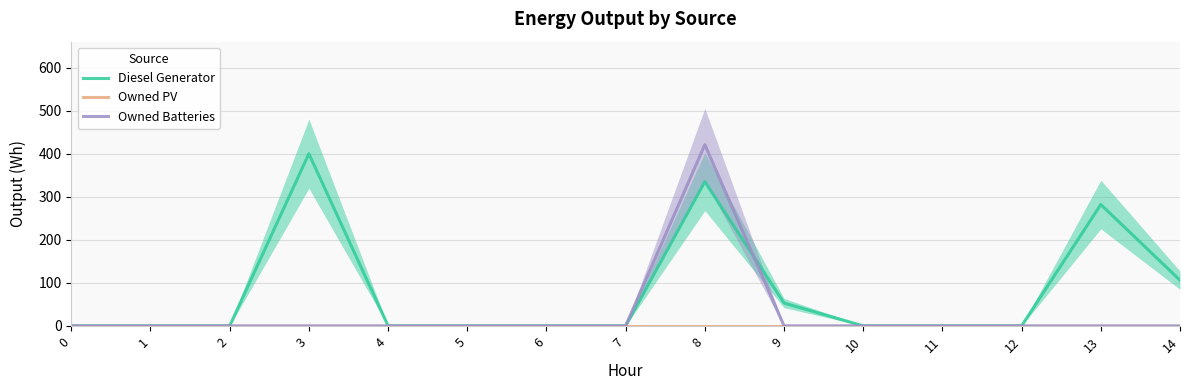

What is the maximum value shown in the chart?

421